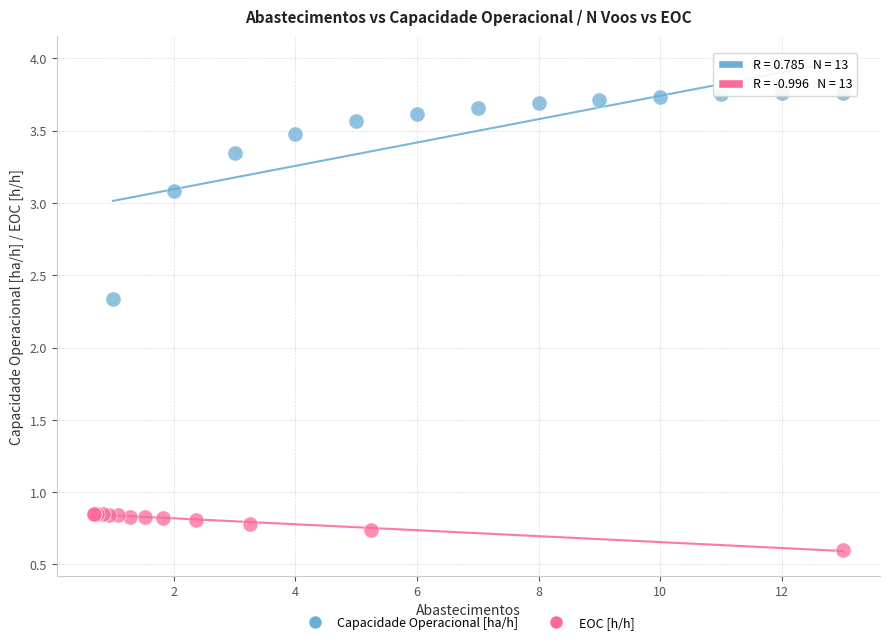

Which series reaches the minimum Y coordinate?

EOC [h/h]